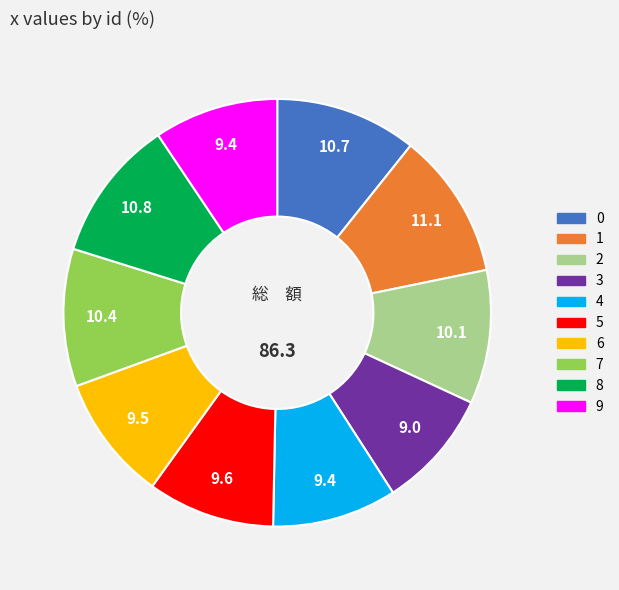

How many slices are in this pie chart?

10